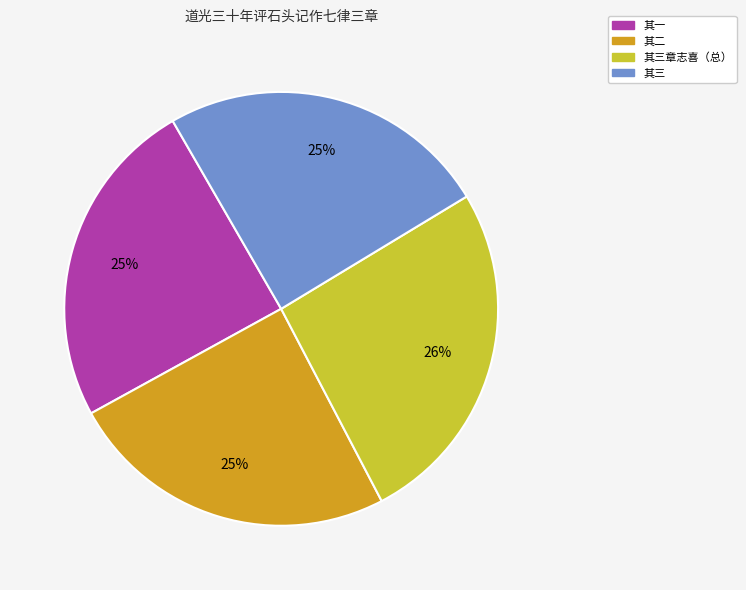

To the nearest percent, what is the average slice percentage?

25%